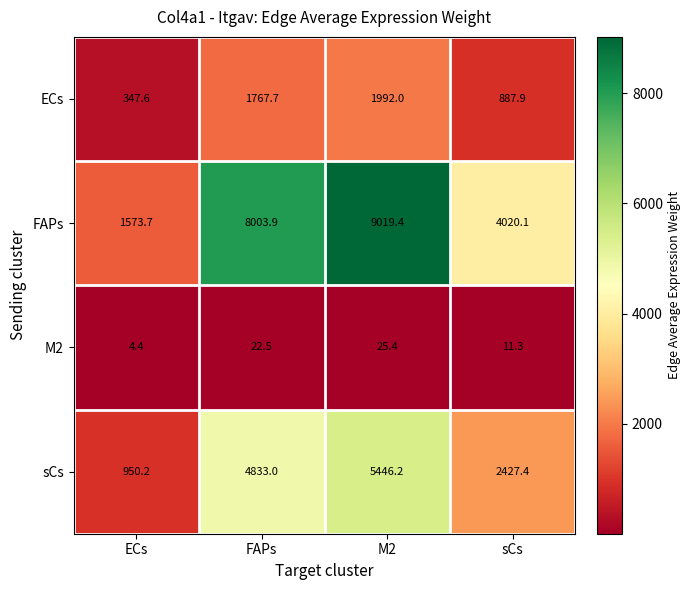

Is the value of FAPs at FAPs greater than the value of sCs at M2?

Yes